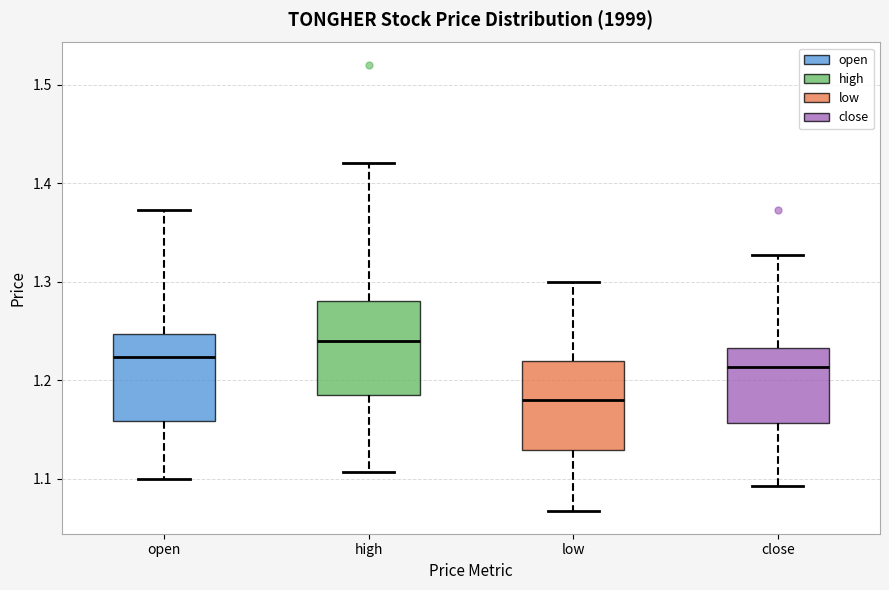

Where is the lower edge of the box for close on the y-axis? The values are not printed on the chart, so give them approximately, as read against the axis.

1.16